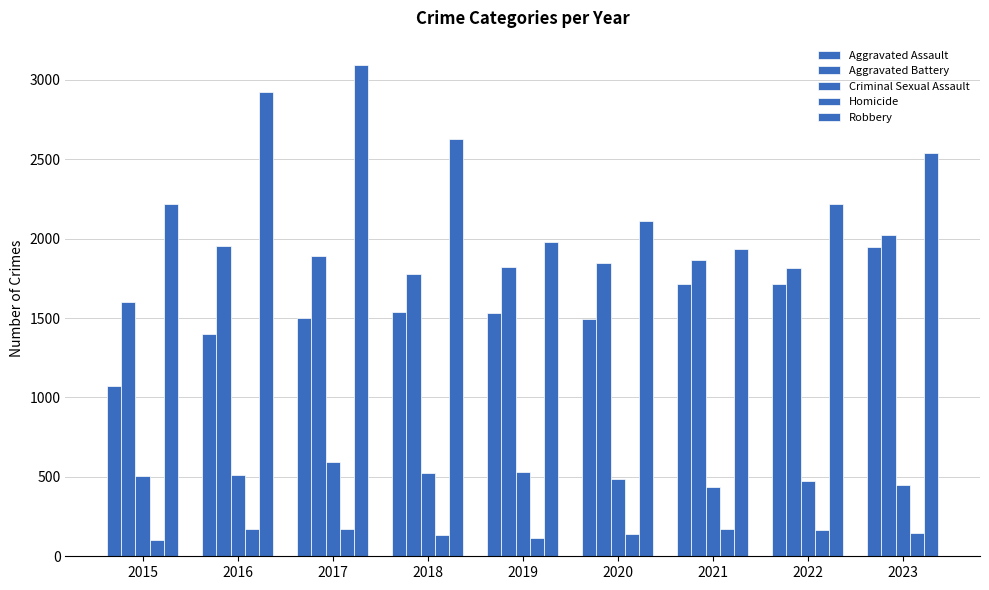

What is the total value across all series at 2017?

7246